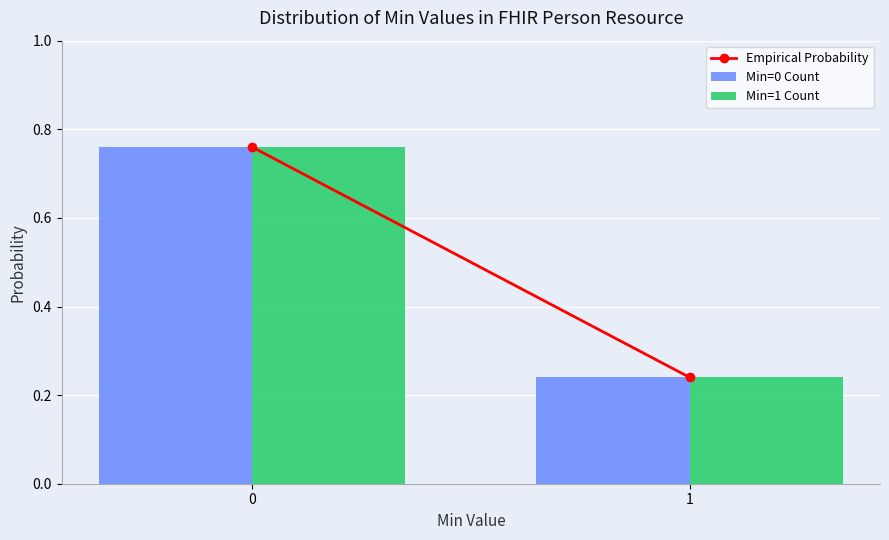

Is the value of Min=0 Count at 0 greater than the value of Min=1 Count at 1?

Yes